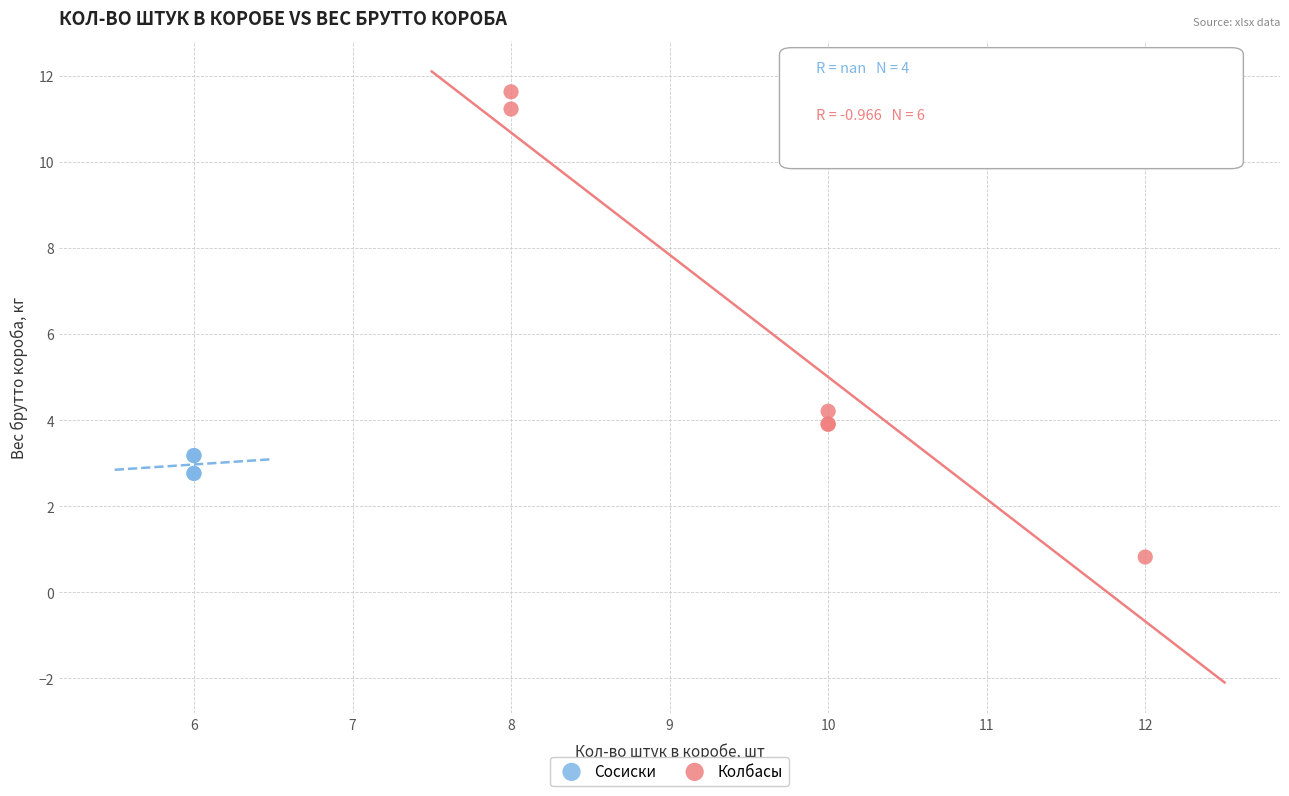

Which series contains the lowest Y value?

Колбасы